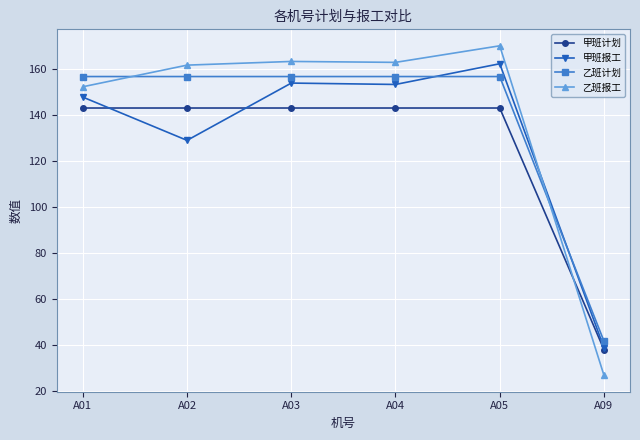

At how many categories does at least one series exceed 69?

5